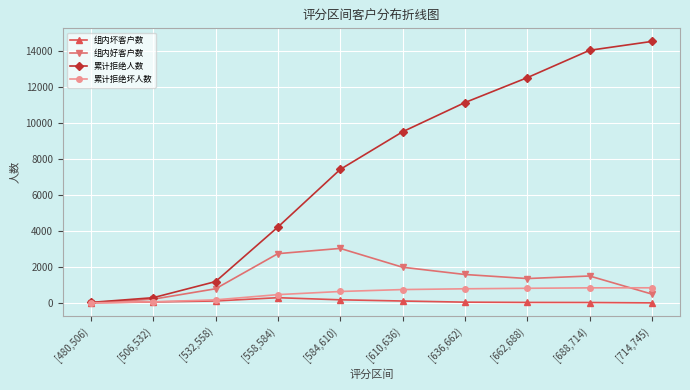

Which series has the largest total across all categories?

累计拒绝人数